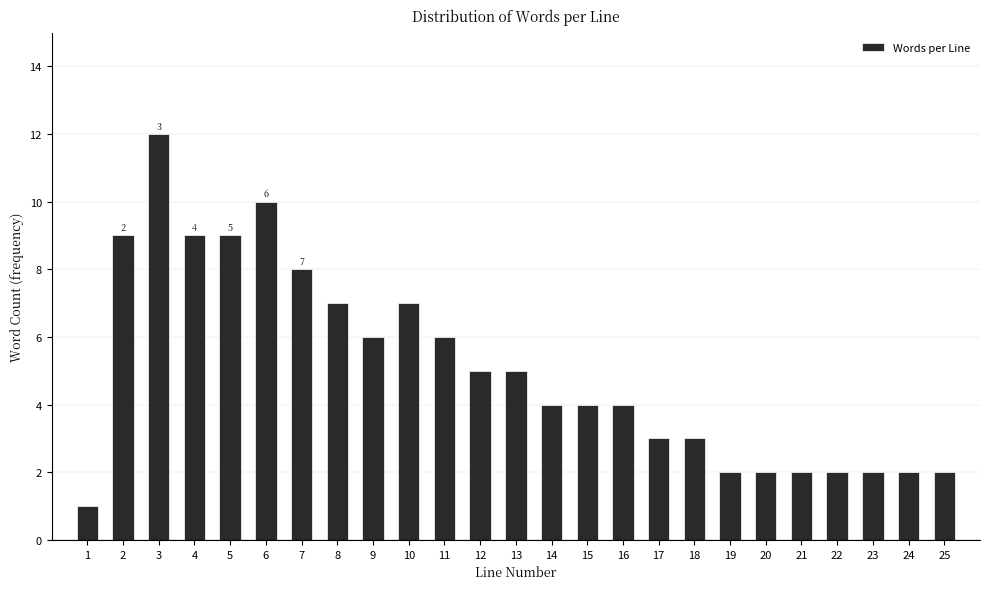

Reading left to right, list all the values displayed in this chart.

1	9	12	9	9	10	8	7	6	7	6	5	5	4	4	4	3	3	2	2	2	2	2	2	2